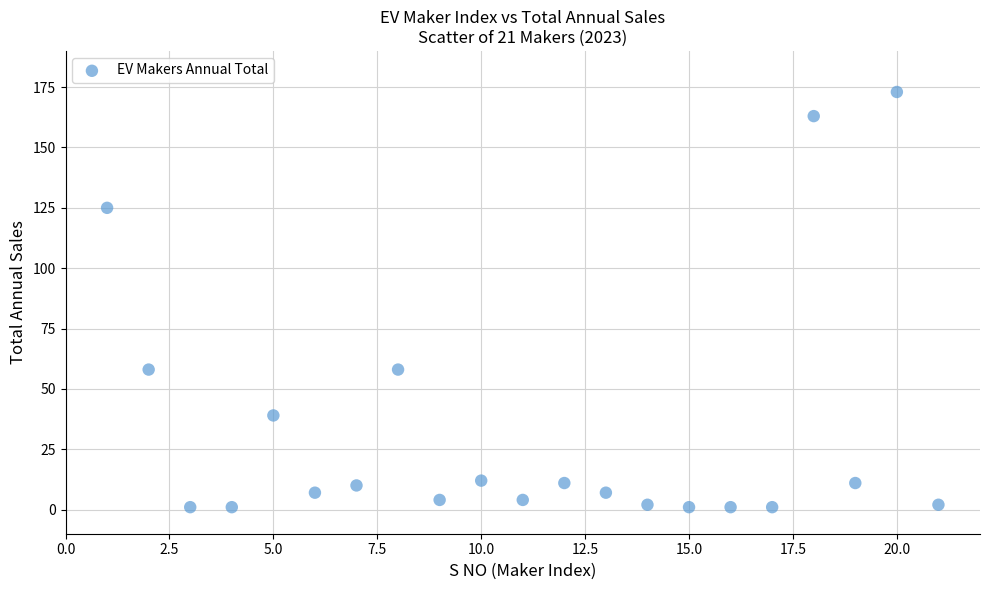

What is the range of Y values (max minus min)?

172